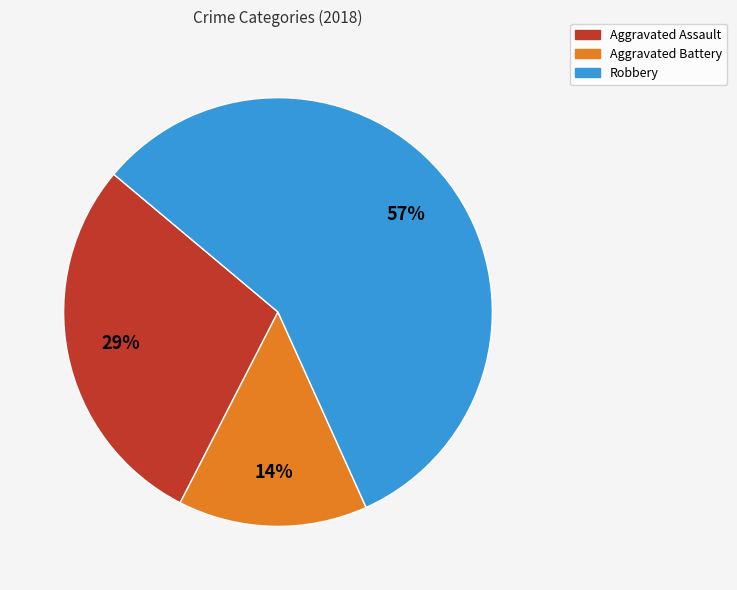

Is there any slice that represents more than half of the pie?

Yes